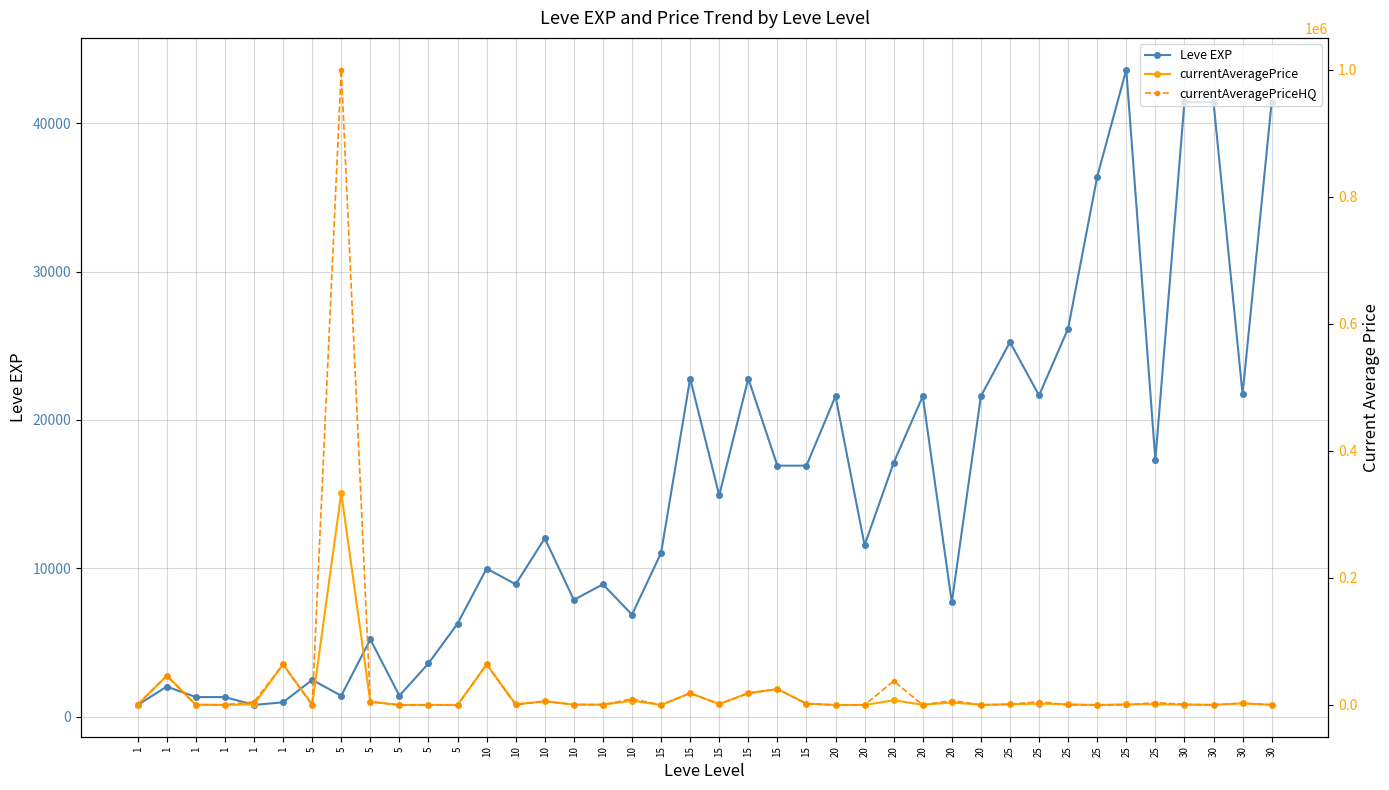

At which label is currentAveragePriceHQ closest to 500000?

1